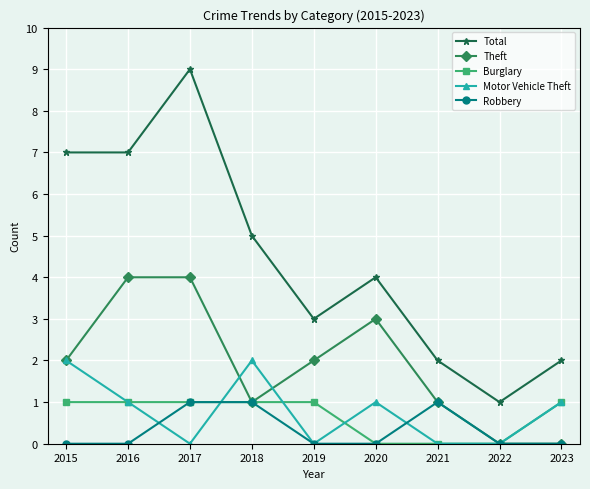

What is the difference between the maximum and second lowest values in the Total series?

7